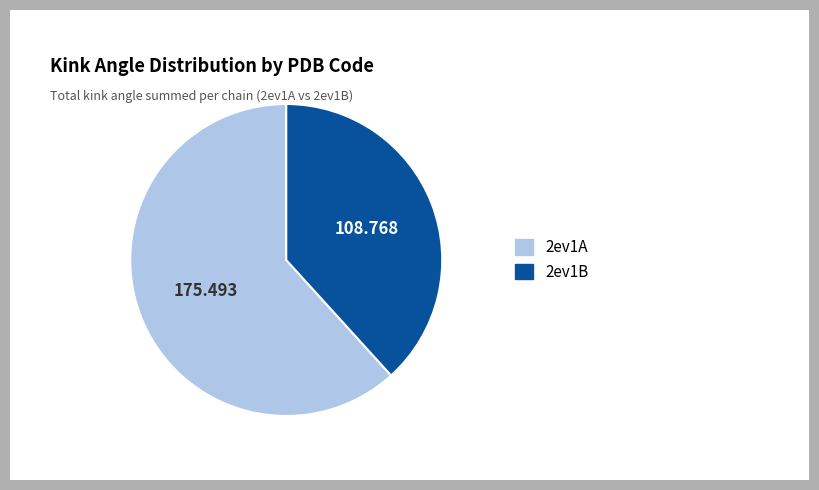

Does 2ev1A represent more than half of the total?

Yes